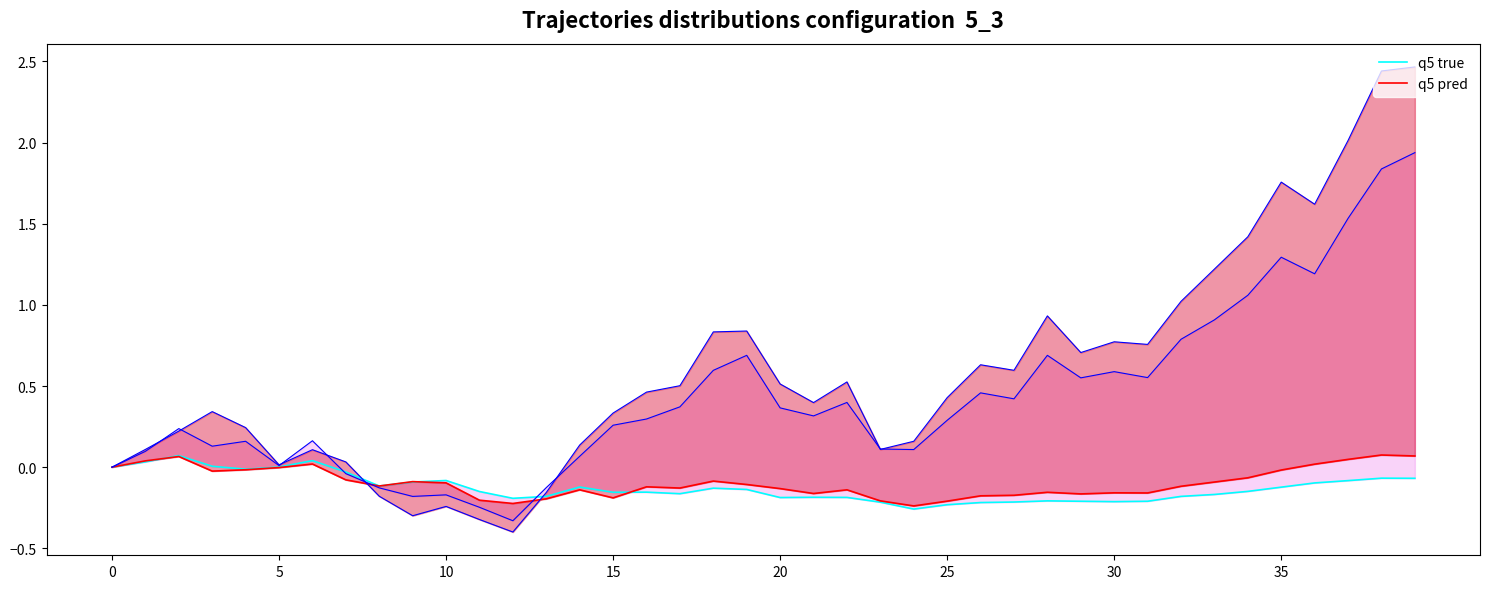

The value of q5 pred at 9 is -0.1. True or false?

True